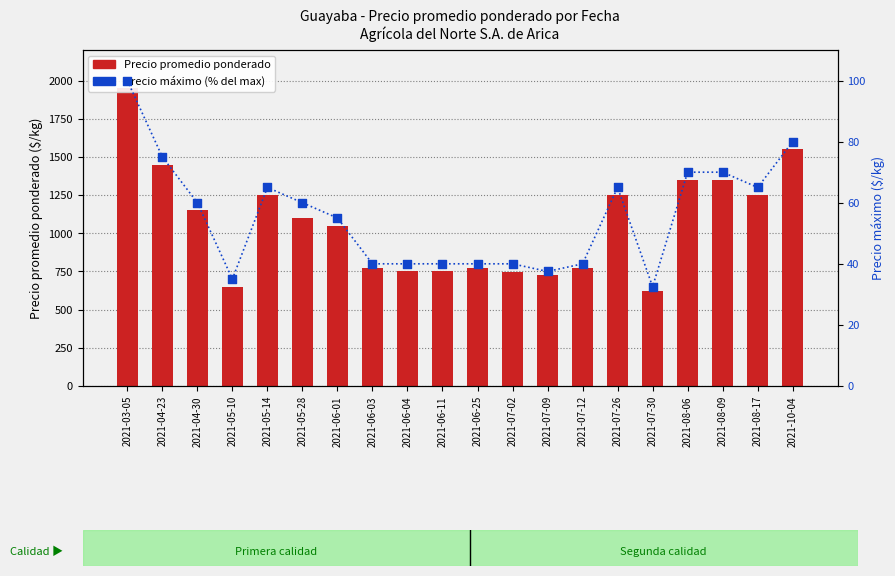

At how many categories does at least one series exceed 1631?

1